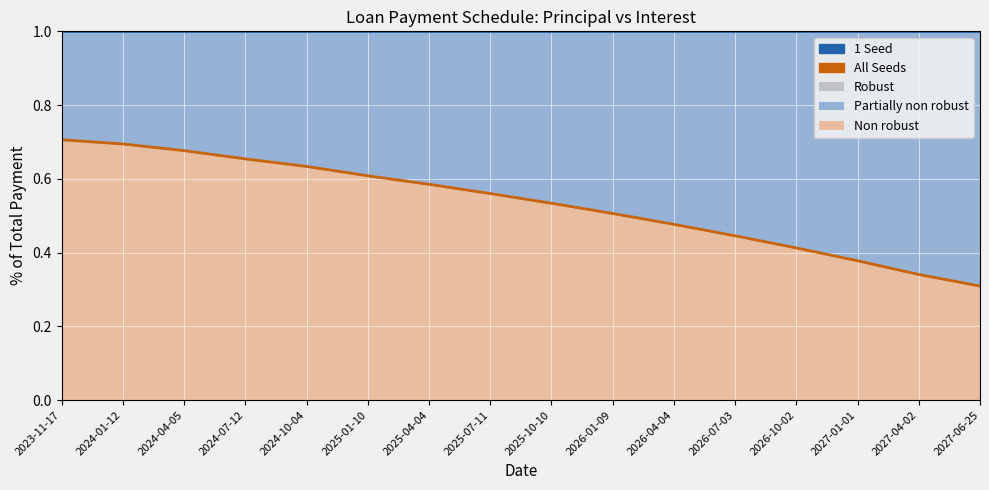

List the series in order of their overall mean, lowest first.

All Seeds, 1 Seed